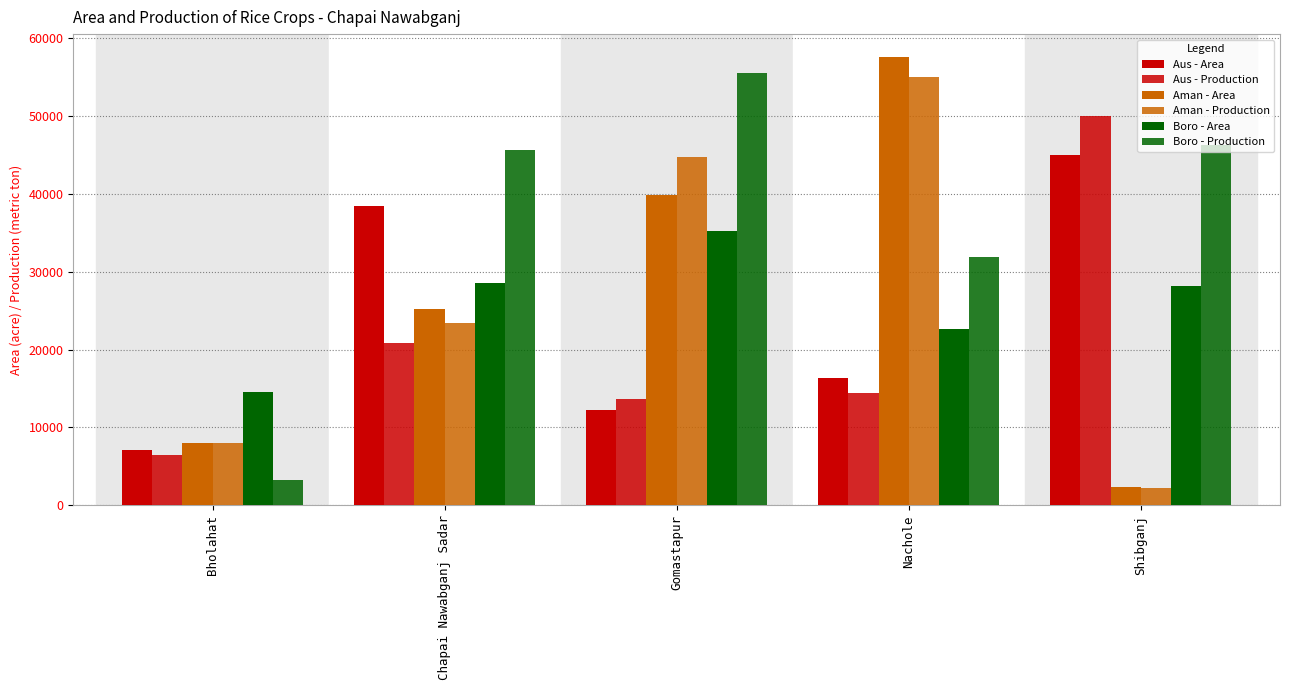

Reading right to left, list all the values displayed in this chart.

Aus - Area: Shibganj=44970	Nachole=16375	Gomastapur=12233	Chapai Nawabganj Sadar=38440	Bholahat=7092
Aus - Production: Shibganj=49990	Nachole=14376	Gomastapur=13628	Chapai Nawabganj Sadar=20882	Bholahat=6460
Aman - Area: Shibganj=2389	Nachole=57620	Gomastapur=39880	Chapai Nawabganj Sadar=25213	Bholahat=7966
Aman - Production: Shibganj=2227	Nachole=54934	Gomastapur=44660	Chapai Nawabganj Sadar=23447	Bholahat=7945
Boro - Area: Shibganj=28202	Nachole=22607	Gomastapur=35158	Chapai Nawabganj Sadar=28507	Bholahat=14525
Boro - Production: Shibganj=46279	Nachole=31883	Gomastapur=55539	Chapai Nawabganj Sadar=45631	Bholahat=3195